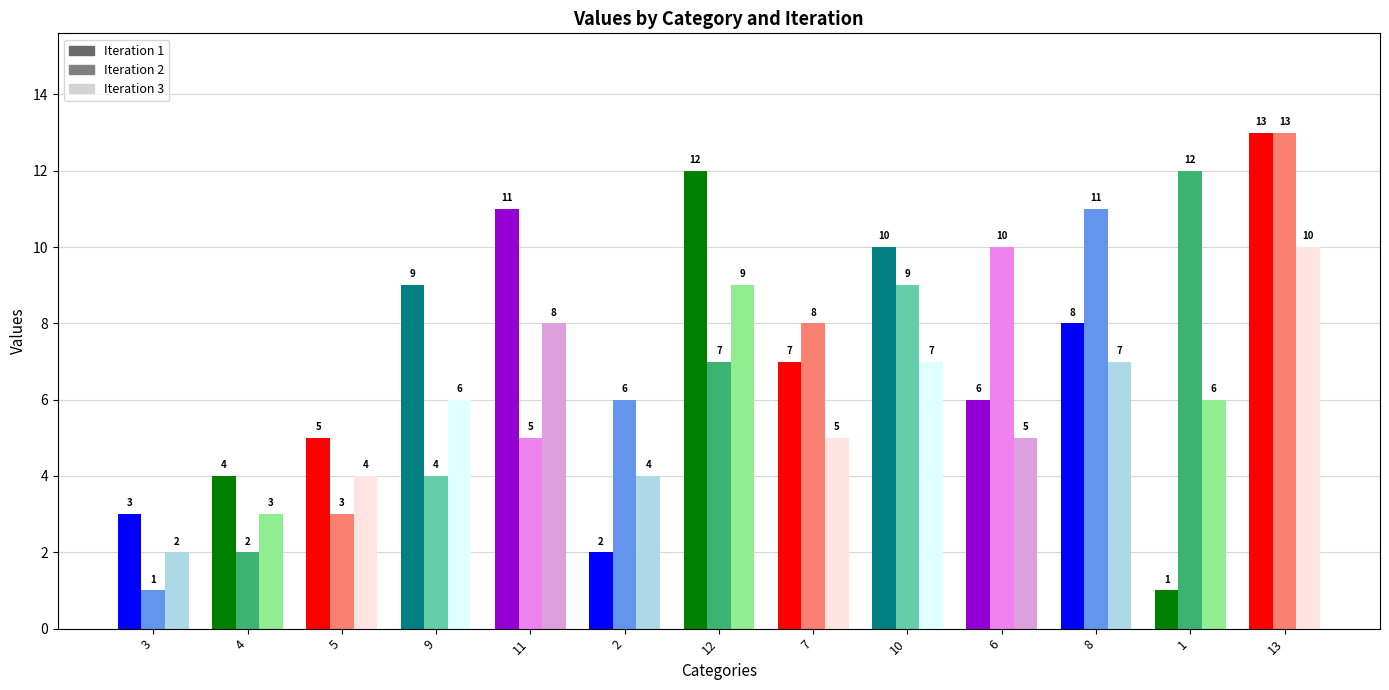

Rank the categories by Iteration 3 value from highest to lowest.

13, 12, 11, 10, 8, 9, 1, 7, 6, 5, 2, 4, 3